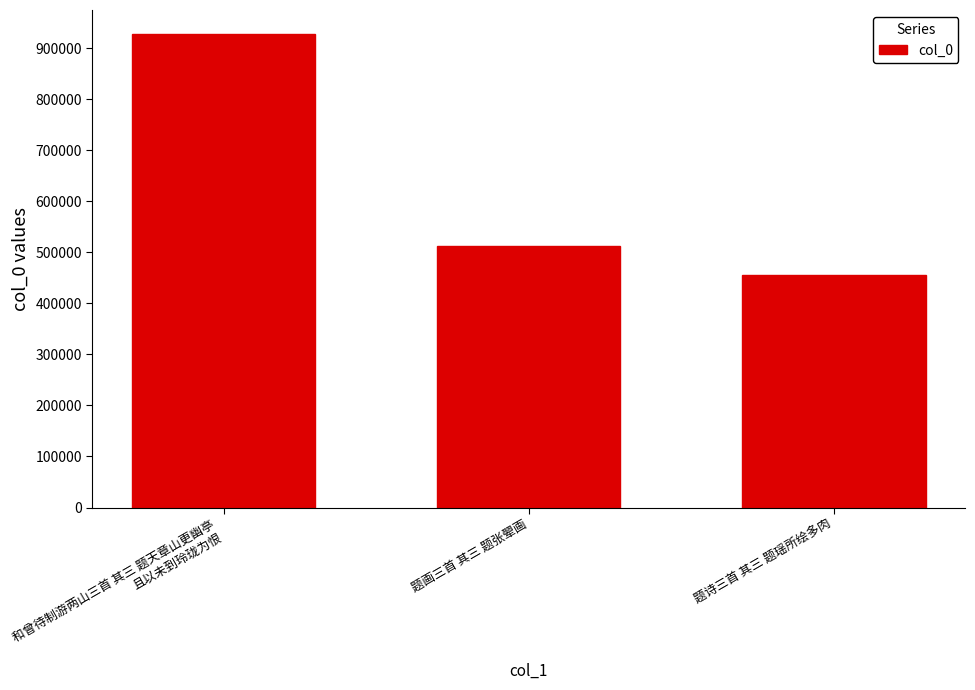

Between 题画三首 其三 题张翚画 and 题诗三首 其三 题瑶所绘多肉, which is larger?

题画三首 其三 题张翚画